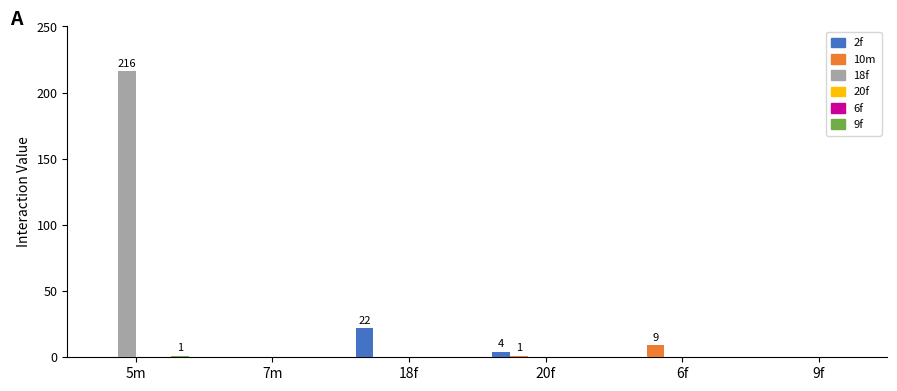

Which category has the highest value across all series?

5m